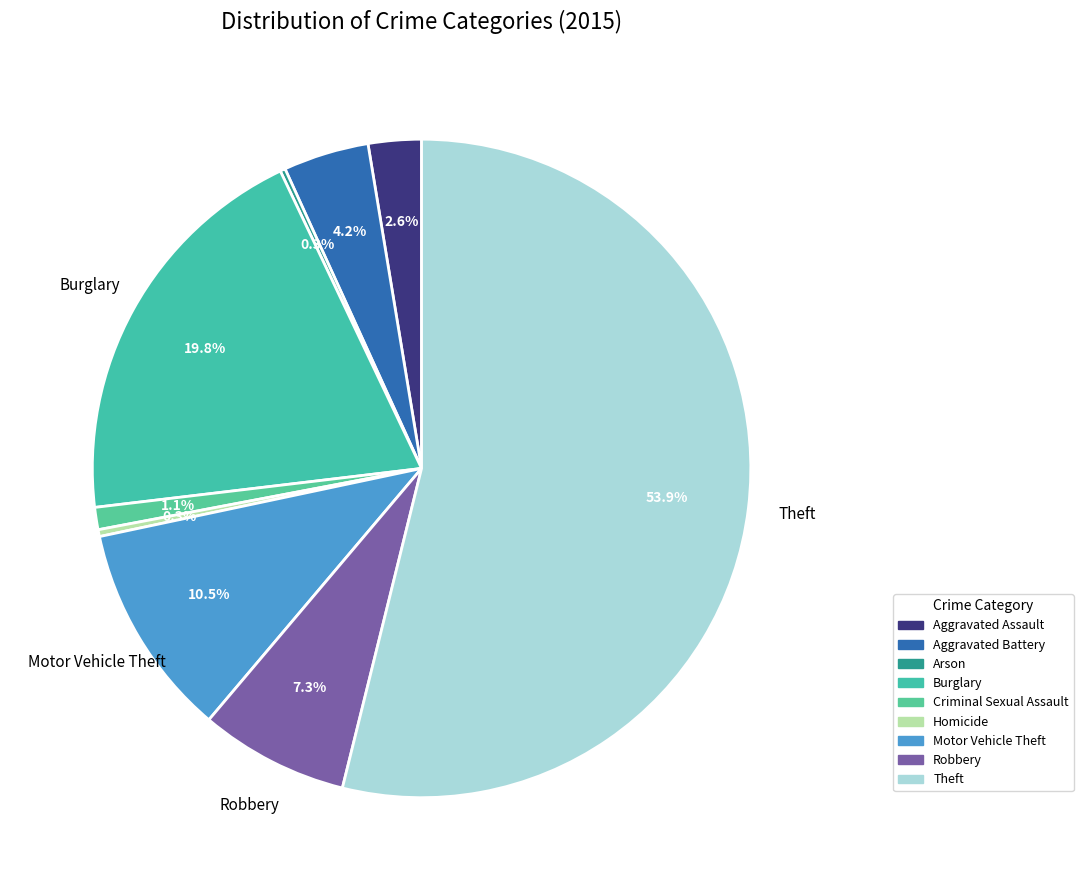

Does Theft represent more than half of the total?

Yes